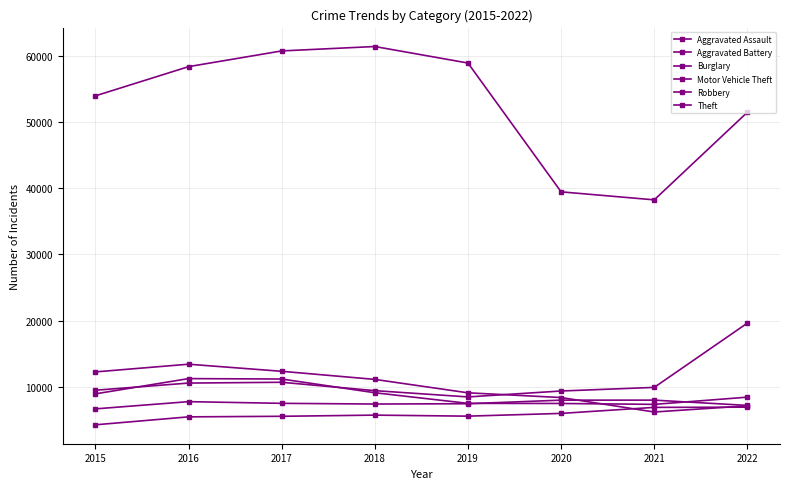

List the series in order of their peak value, lowest first.

Aggravated Assault, Aggravated Battery, Robbery, Burglary, Motor Vehicle Theft, Theft